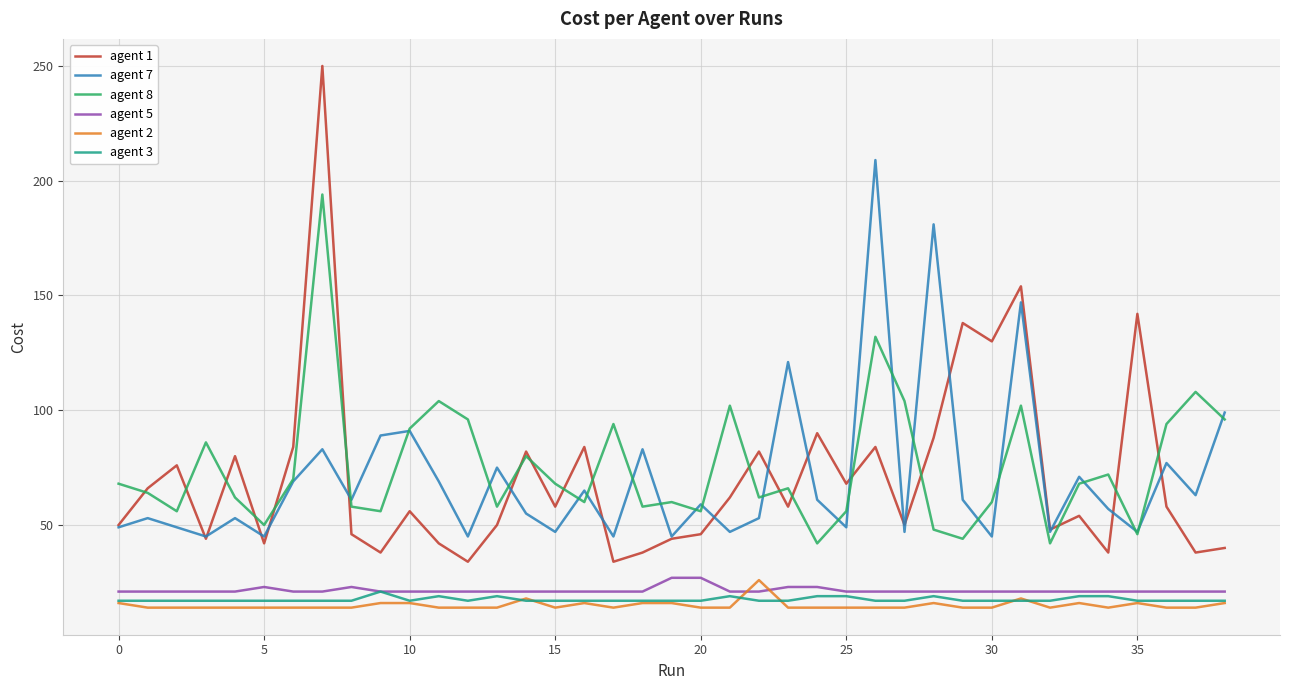

What is the sum of all agent 8 values?

2934